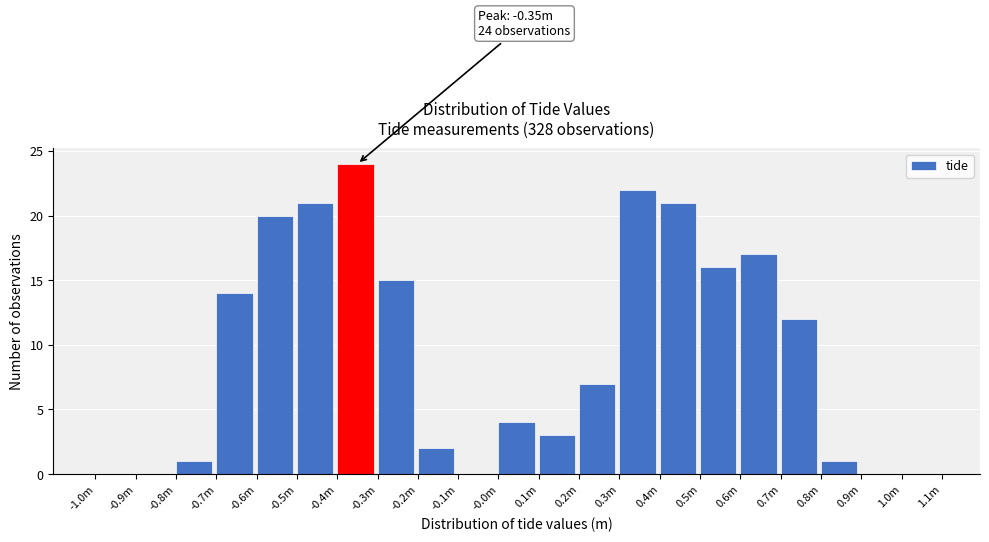

Reading left to right, list all the values displayed in this chart.

-1.0m=0	-0.9m=0	-0.8m=1	-0.7m=14	-0.6m=20	-0.5m=21	-0.4m=24	-0.3m=15	-0.2m=2	-0.1m=0	-0.0m=4	0.1m=3	0.2m=7	0.3m=22	0.4m=21	0.5m=16	0.6m=17	0.7m=12	0.8m=1	0.9m=0	1.0m=0